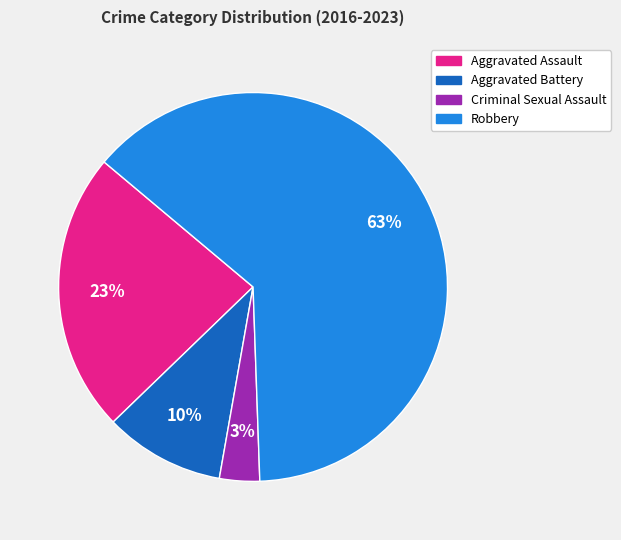

Is there a majority slice in this chart?

Yes